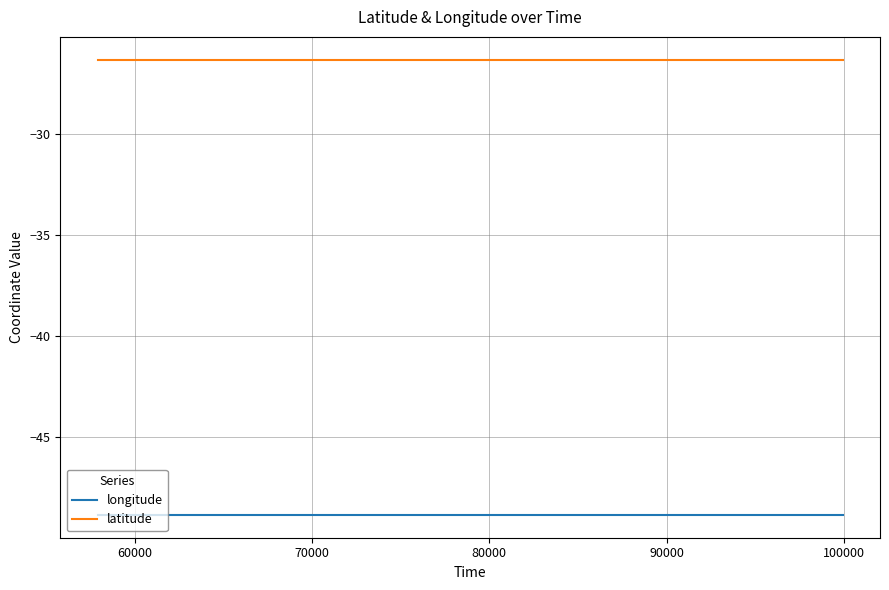

Which series has the largest total across all categories?

latitude